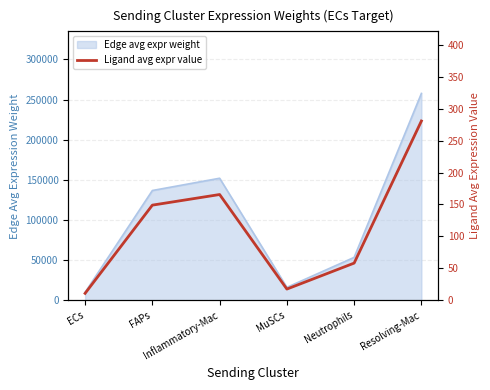

Which has a higher value, Resolving-Mac or Inflammatory-Mac?

Resolving-Mac